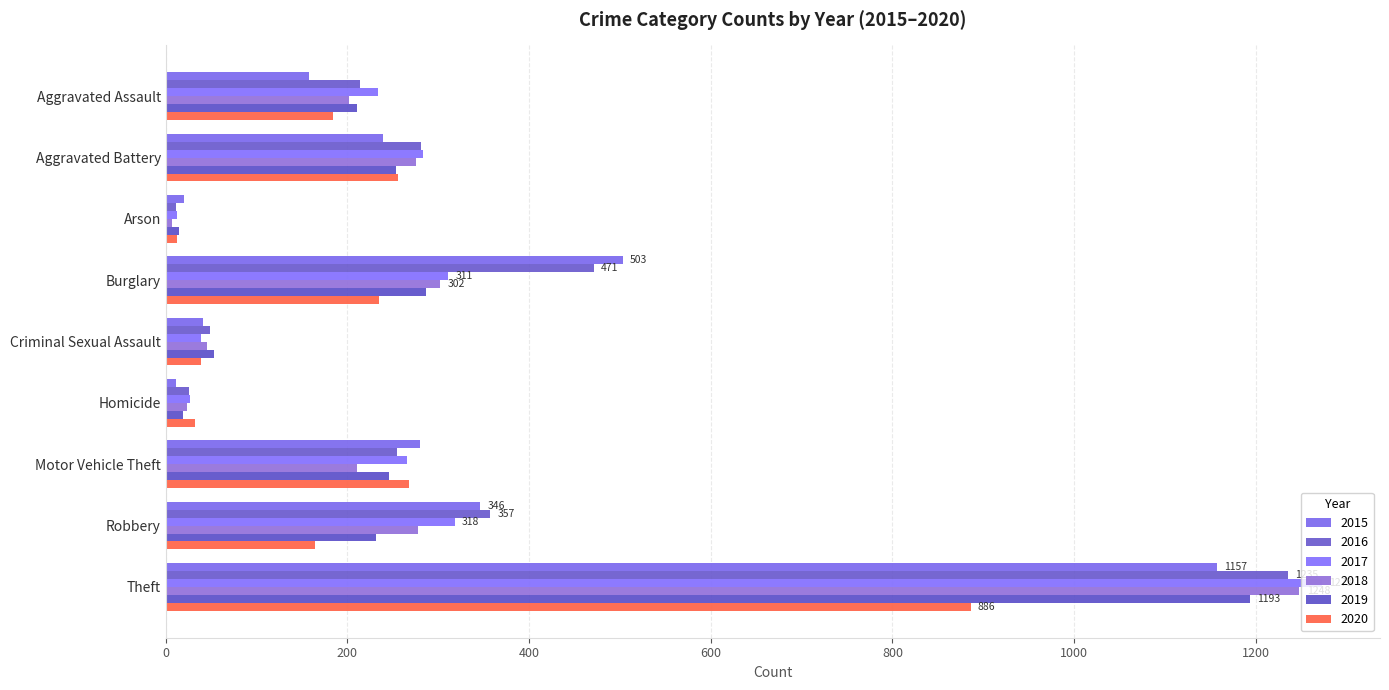

What is the smallest value displayed?

7